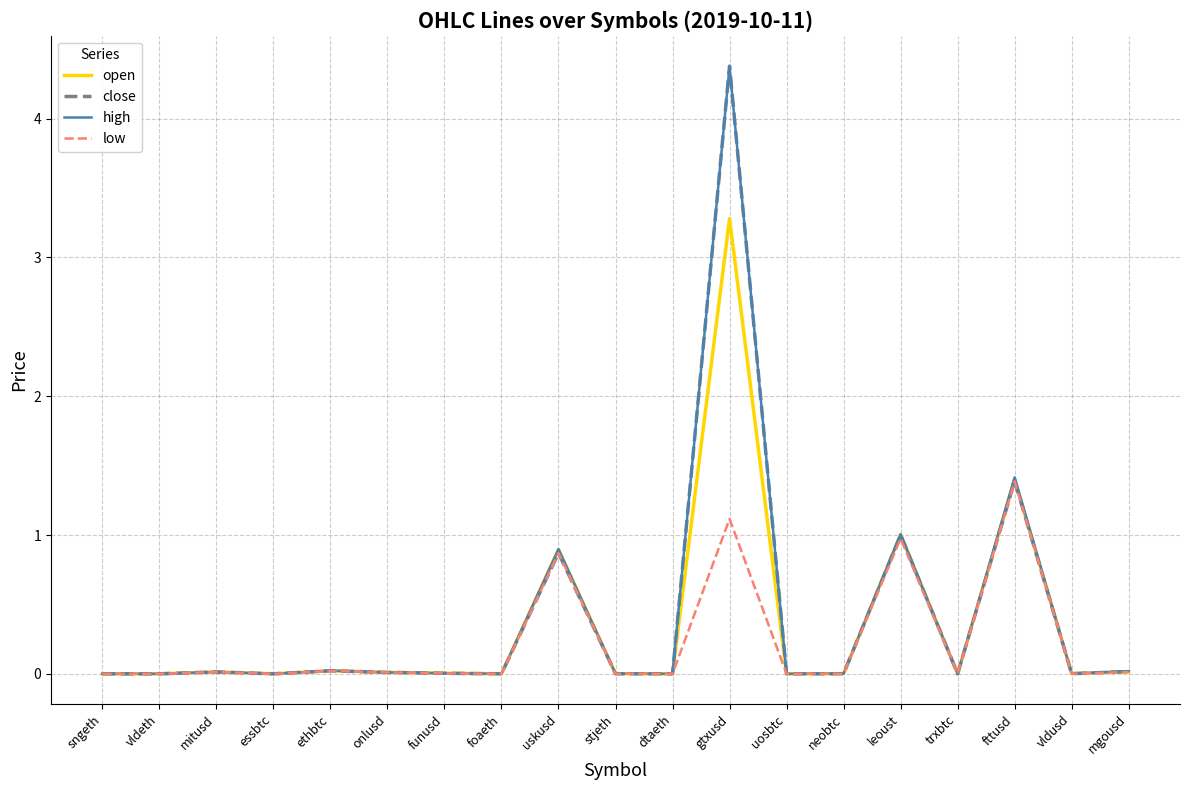

What is the average value of the open series?

0.4